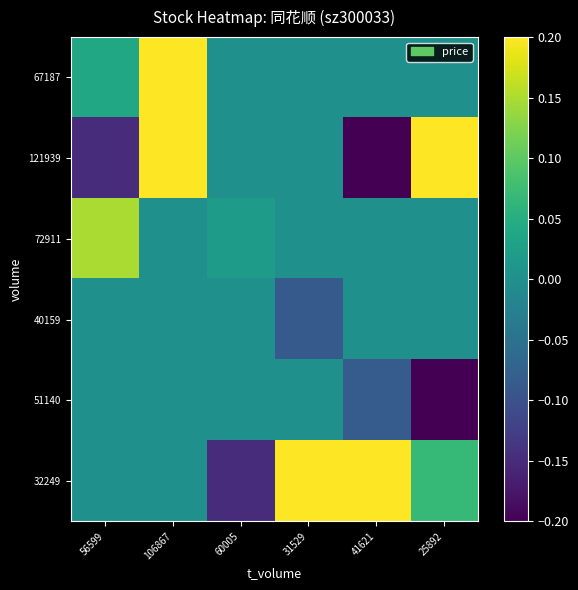

What is the total value across all series at 31529?

0.1